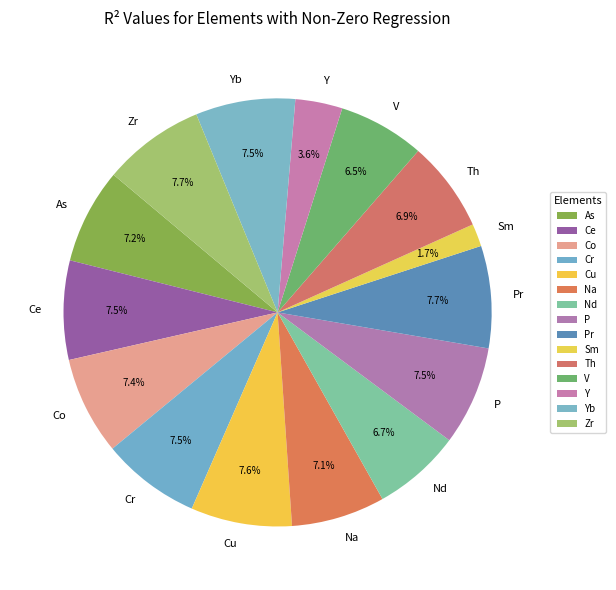

What is the total percentage of Cu and Zr?

15.3%